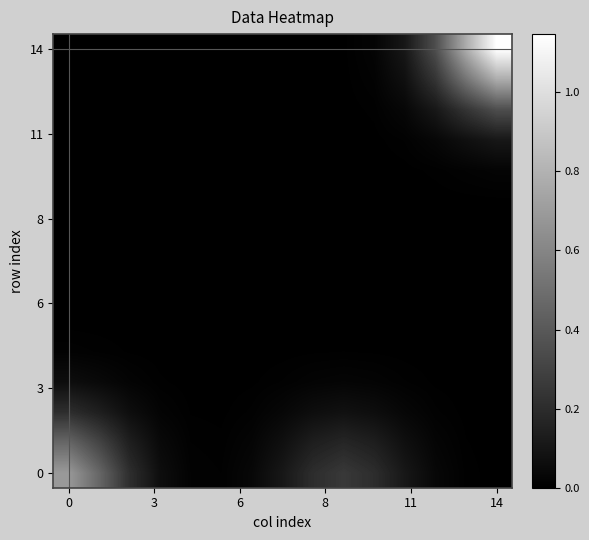

What is the maximum value shown in the chart?

1.1